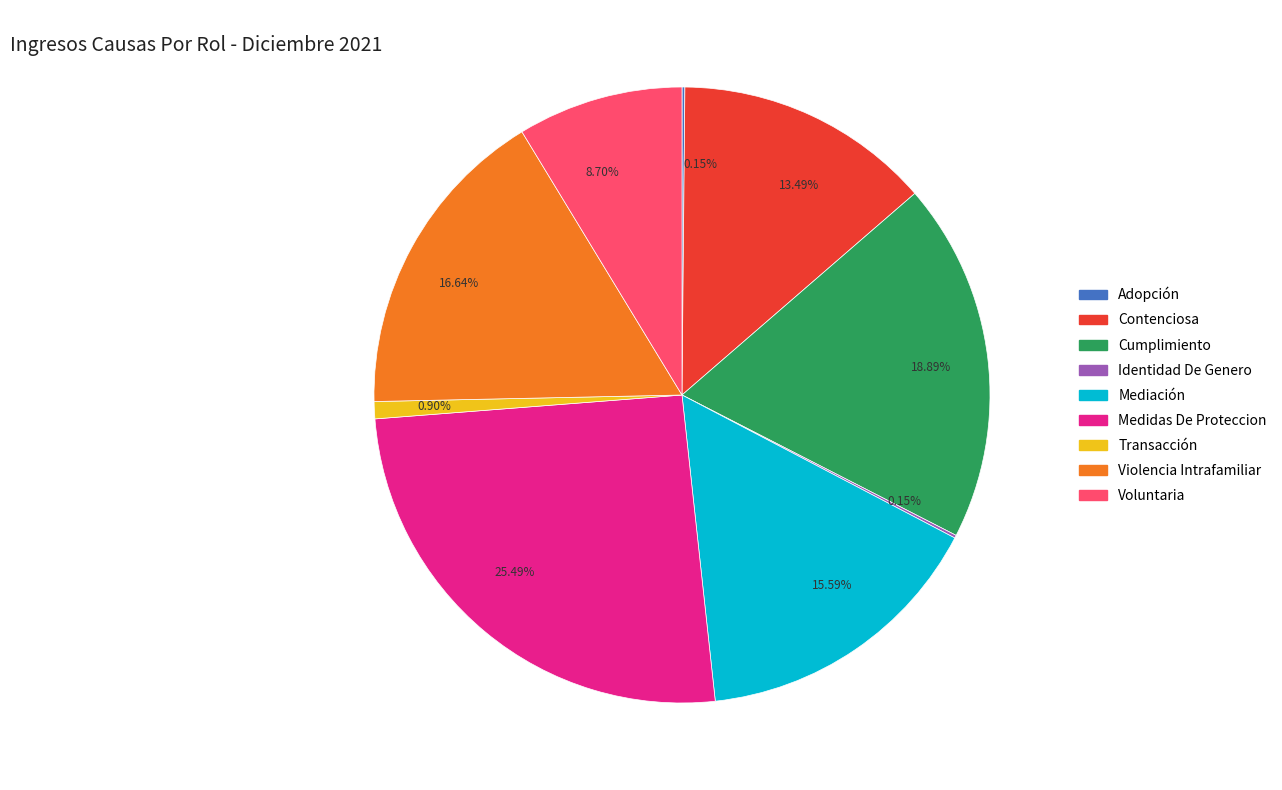

Does any single category account for the majority?

No